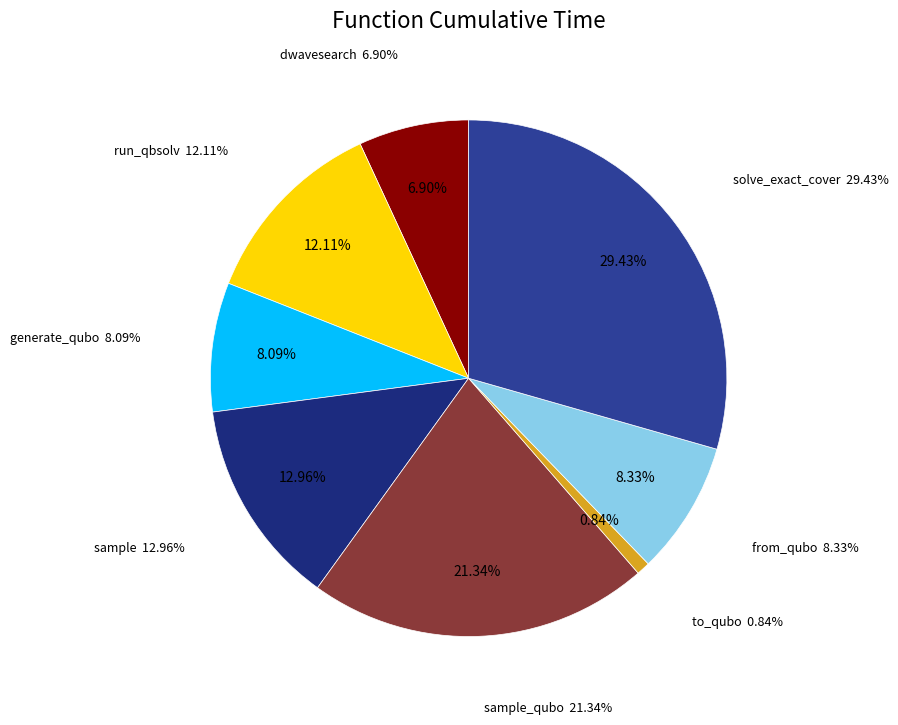

Which has a higher value, to_qubo or dwave_qbsolv.dwavesearch?

dwave_qbsolv.dwavesearch